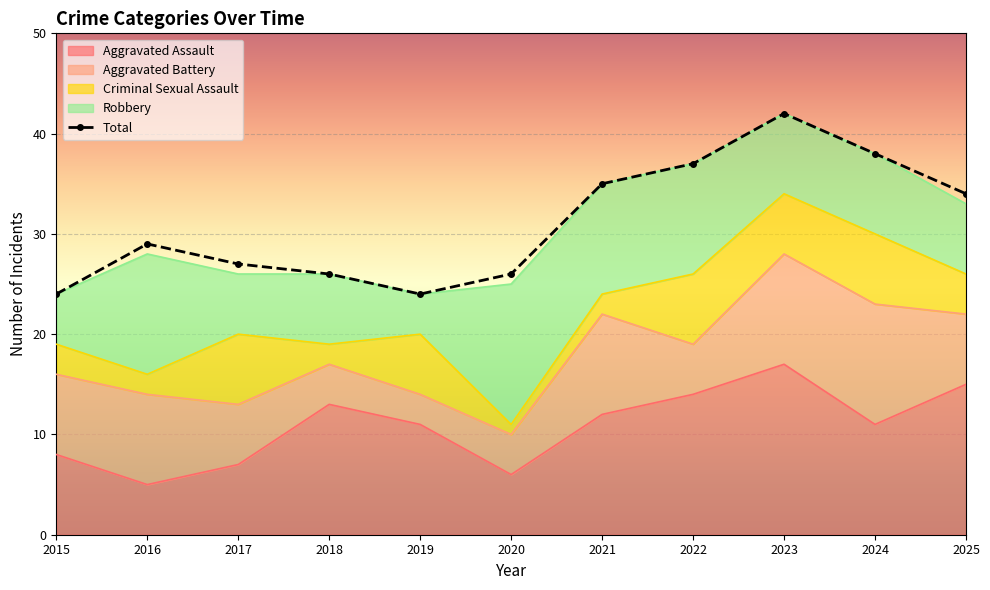

How many series are shown in this chart?

5